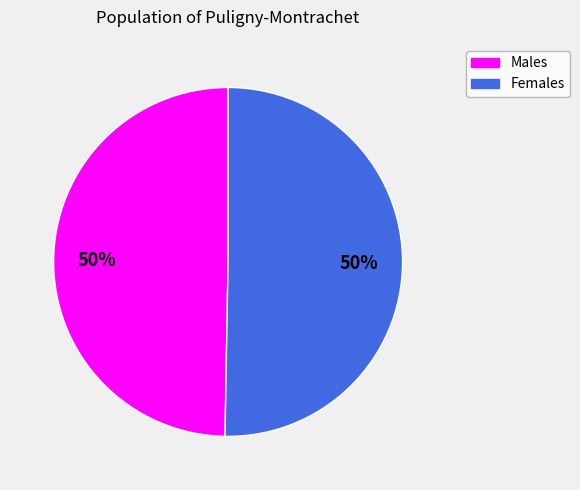

How many segments does this pie chart have?

2